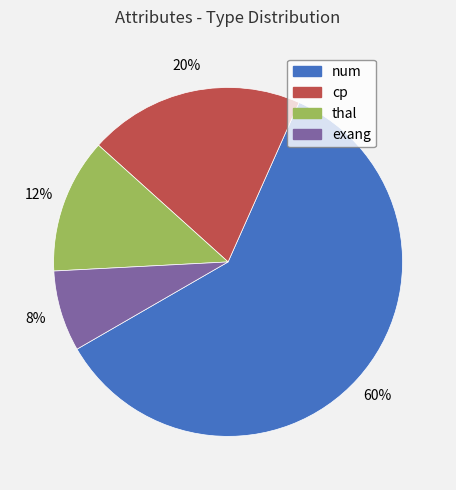

Which slice is the smallest?

exang